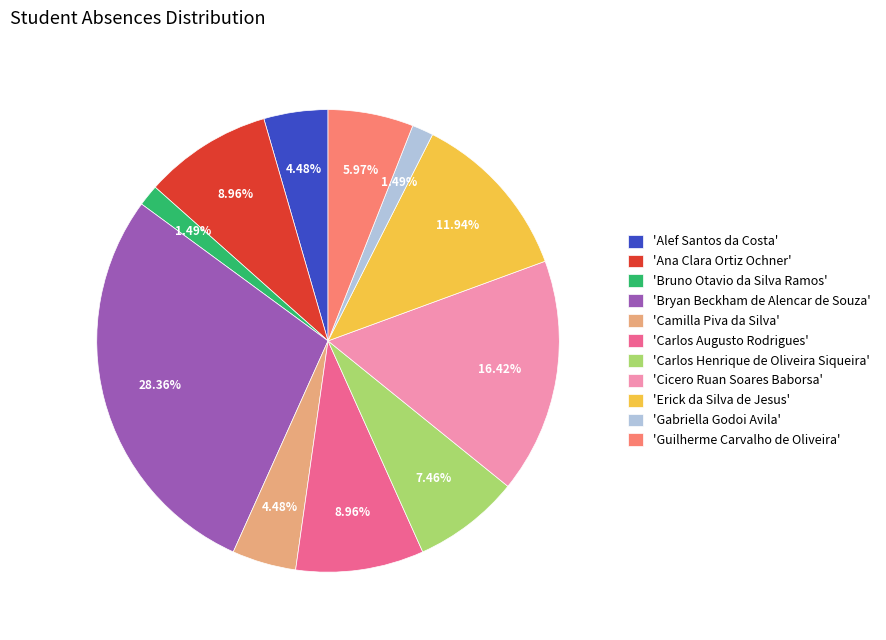

Which category has the biggest portion of the pie?

'Bryan Beckham de Alencar de Souza'